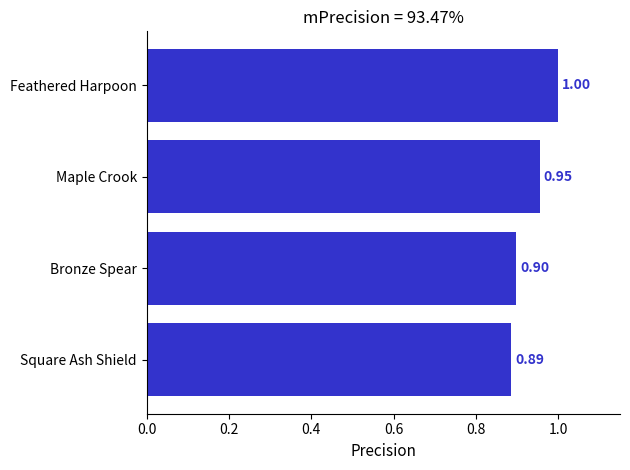

List the labels in order of value, largest first.

Feathered Harpoon, Maple Crook, Bronze Spear, Square Ash Shield